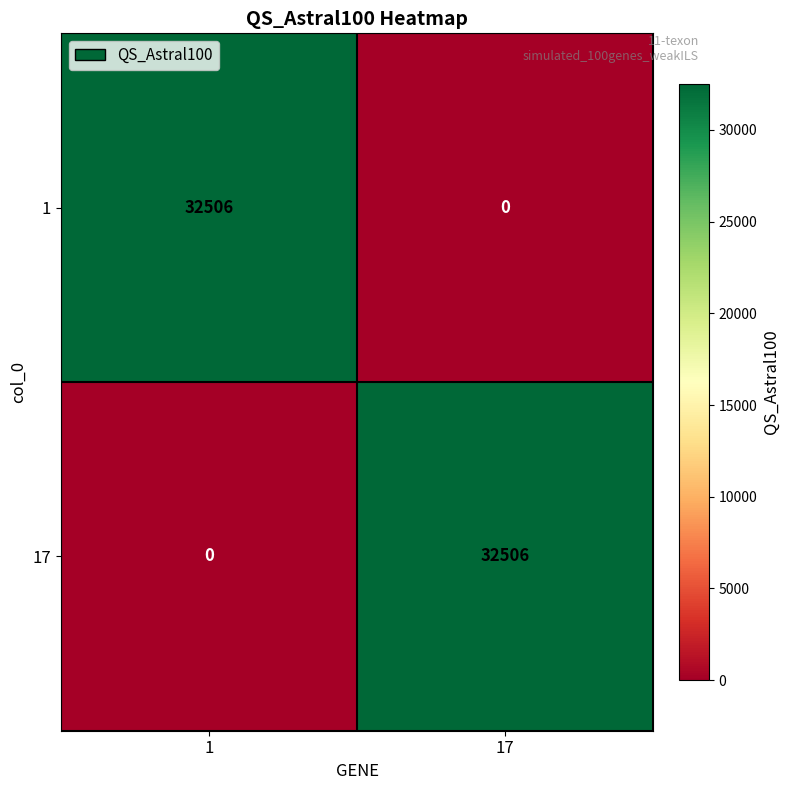

At 1, list the series in order from largest to smallest.

1, 17